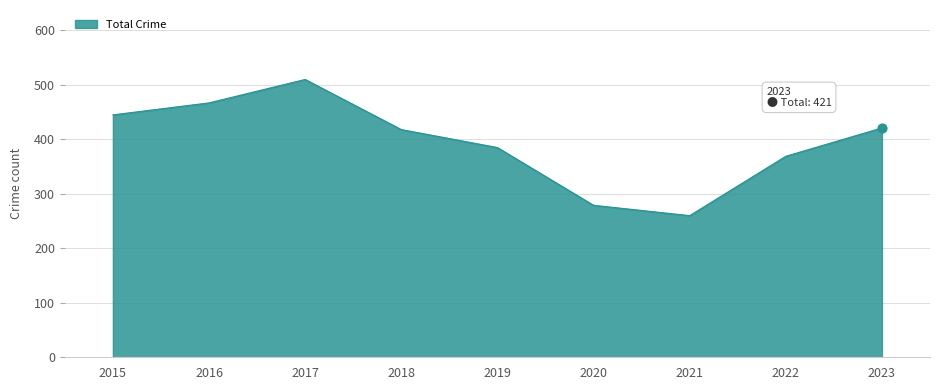

What is the difference between the maximum and minimum values?

250